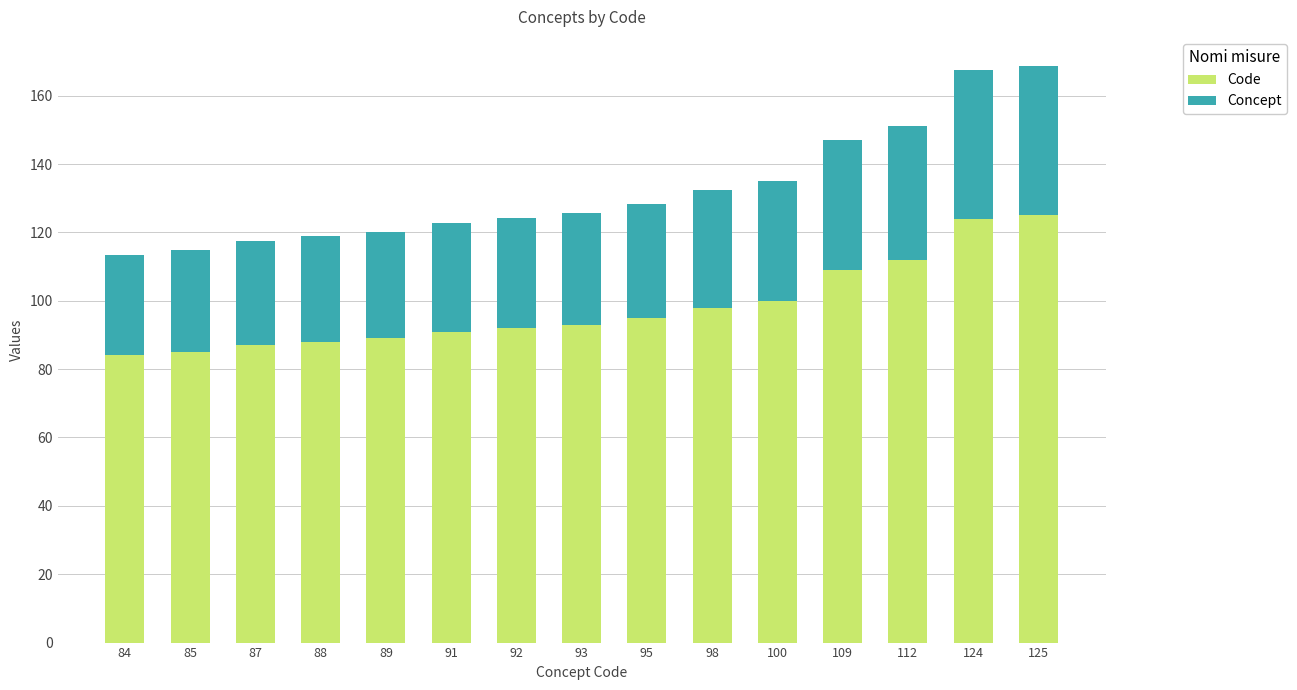

What is the total value across all series at 88?

118.8